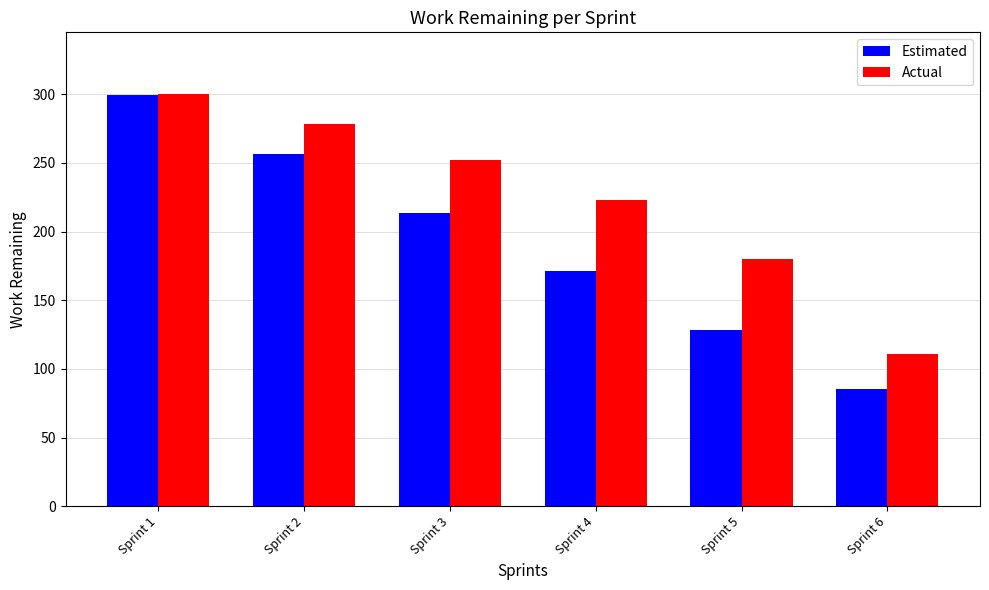

Rank the series by their average value, from highest to lowest.

Actual, Estimated